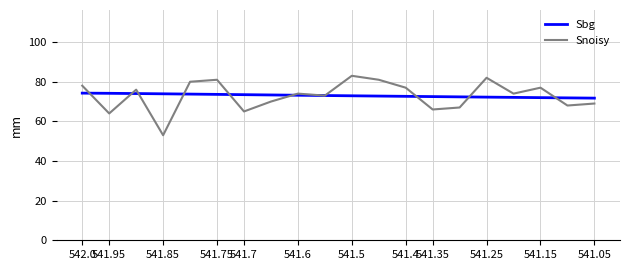

Which series has the largest range (max minus min)?

Snoisy